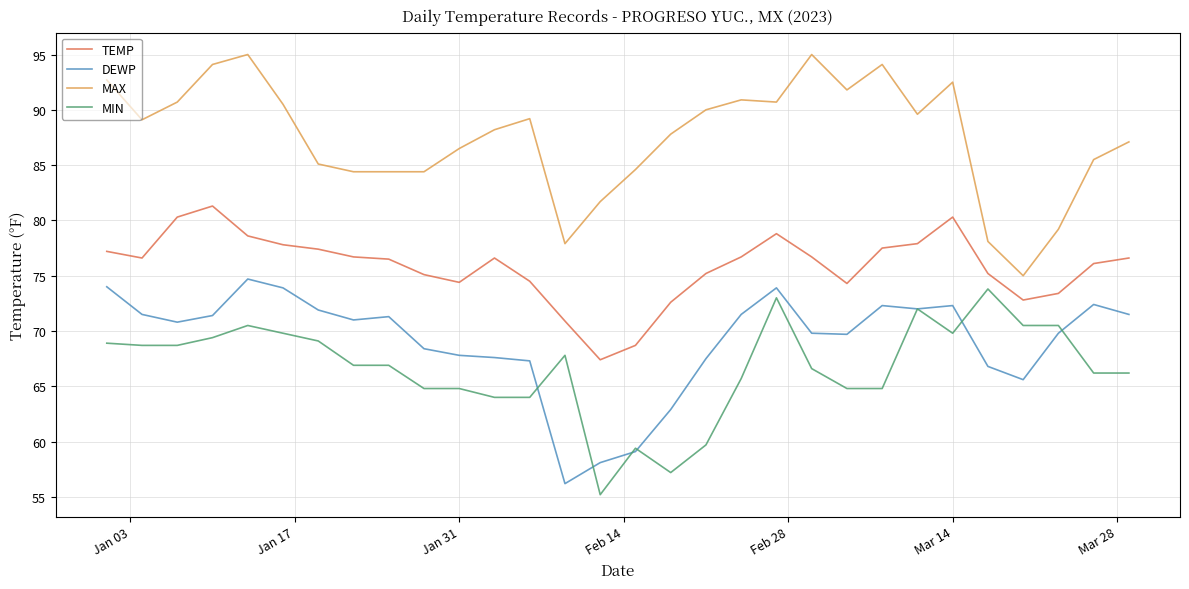

What is the minimum value shown in the chart?

55.2